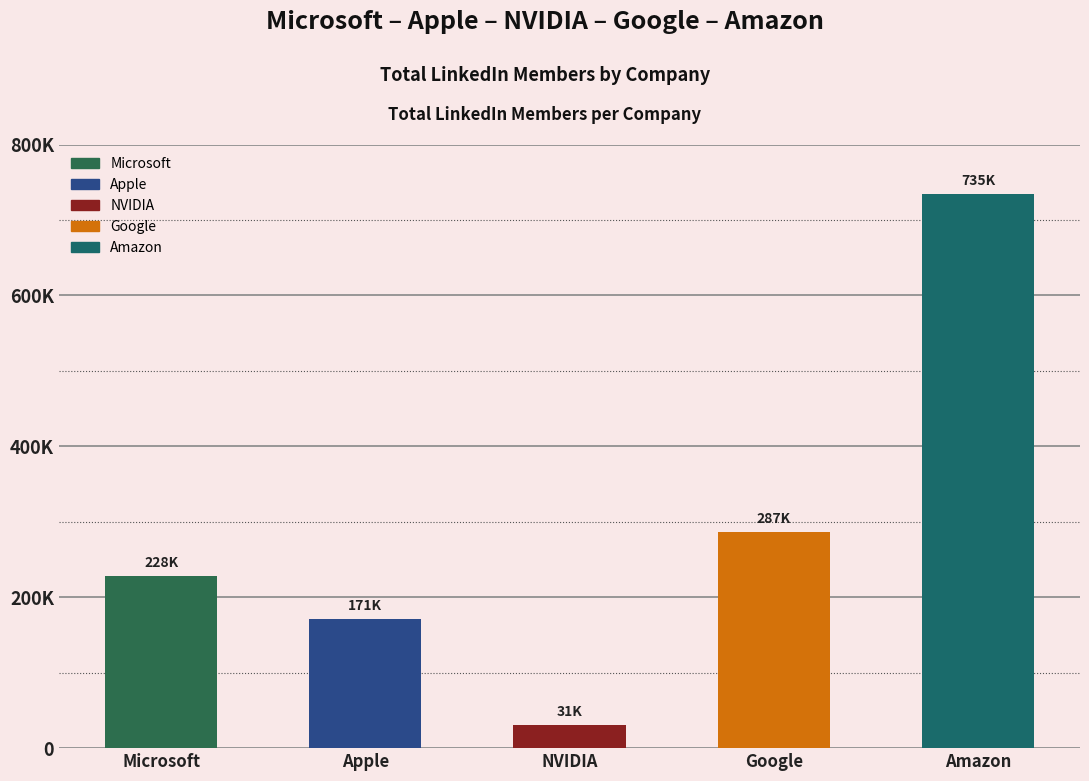

At which category does the chart reach its minimum across all series?

NVIDIA